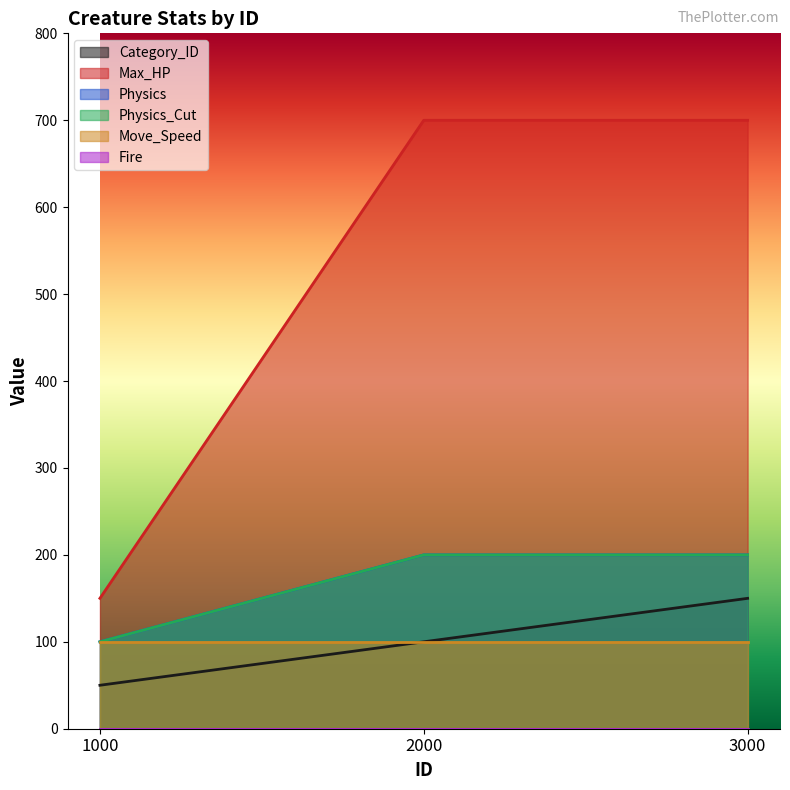

What is the difference between the Physics values at 1000 and 3000?

100